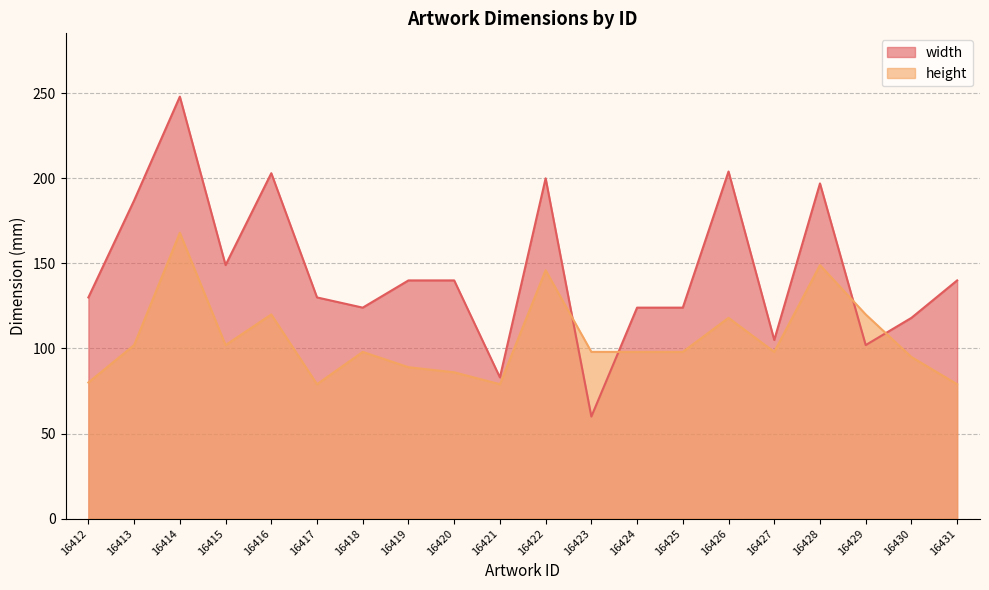

What is the minimum value shown in the chart?

60